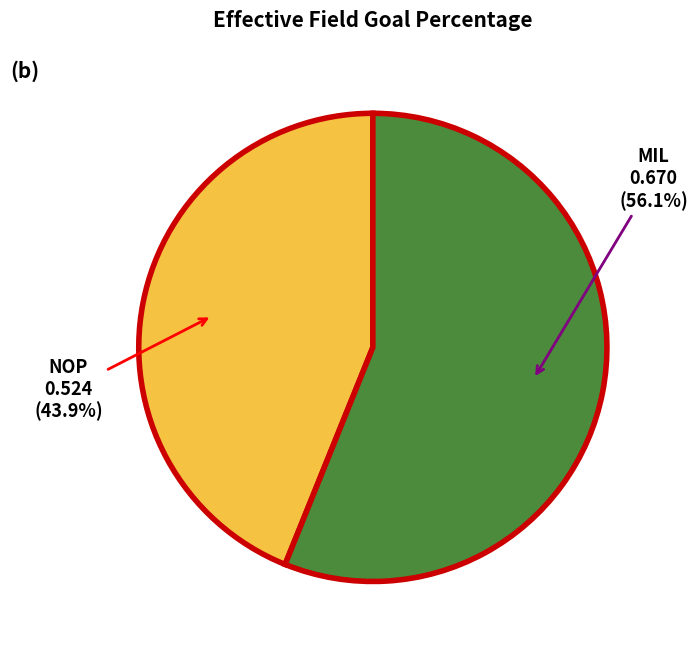

Is the sum of NOP and MIL greater than half?

Yes